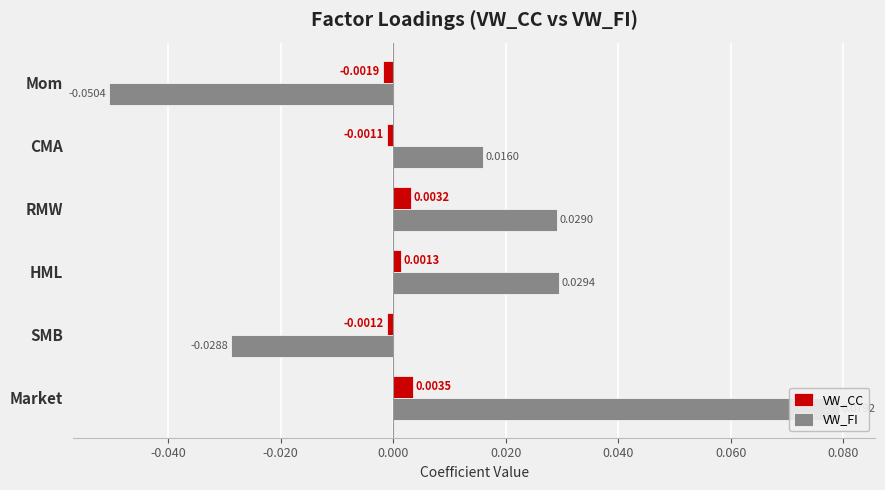

Which series has the largest range (max minus min)?

VW_FI